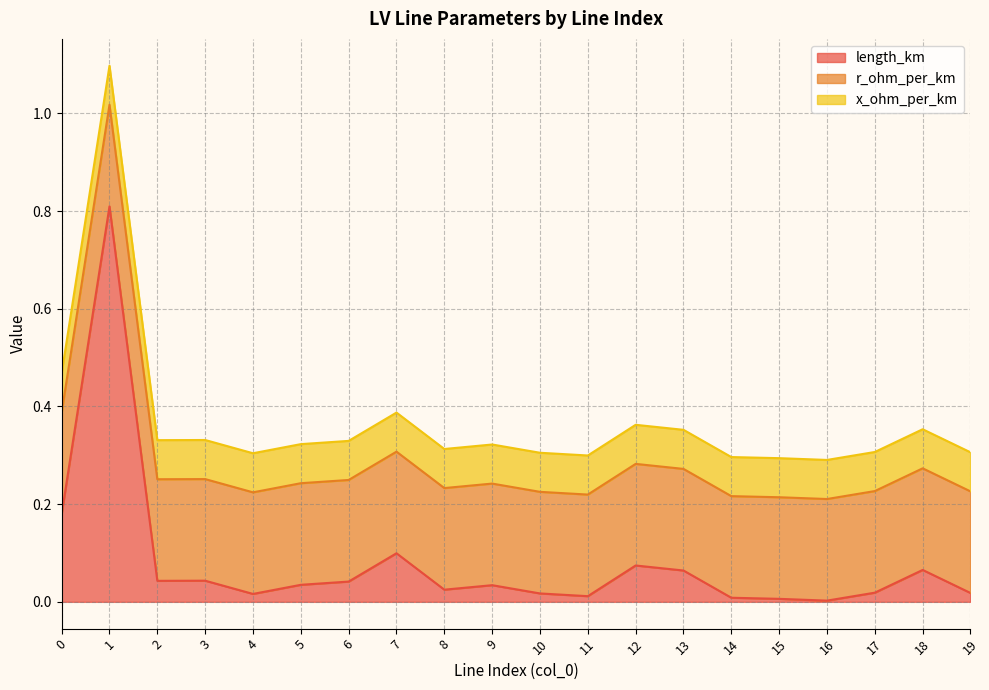

What is the sum of the x_ohm_per_km values at 13 and 18?

0.2